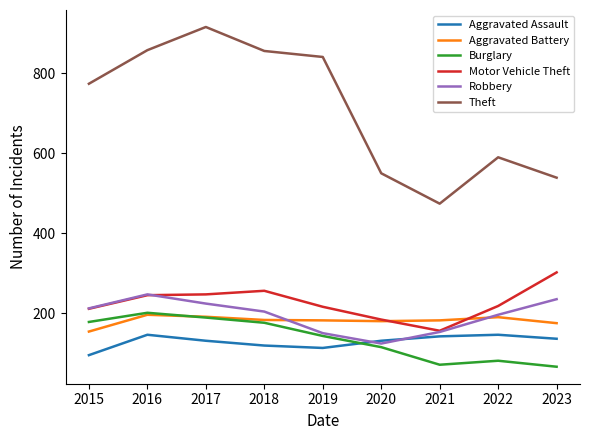

The Aggravated Assault series shows 95 at 2015. True or false?

True